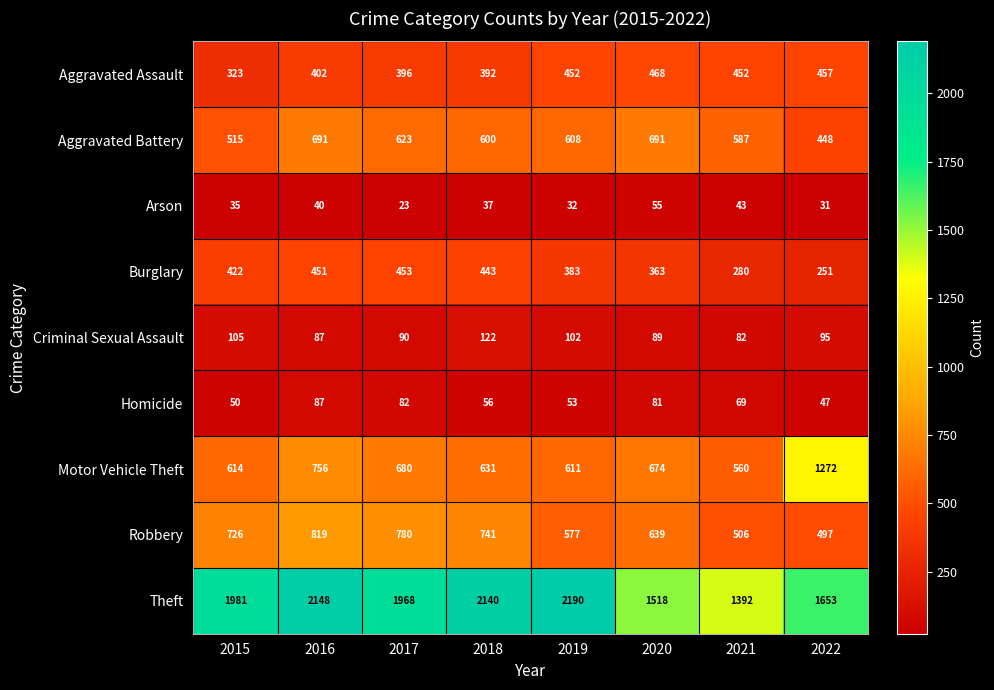

Which series has the largest total across all categories?

Theft